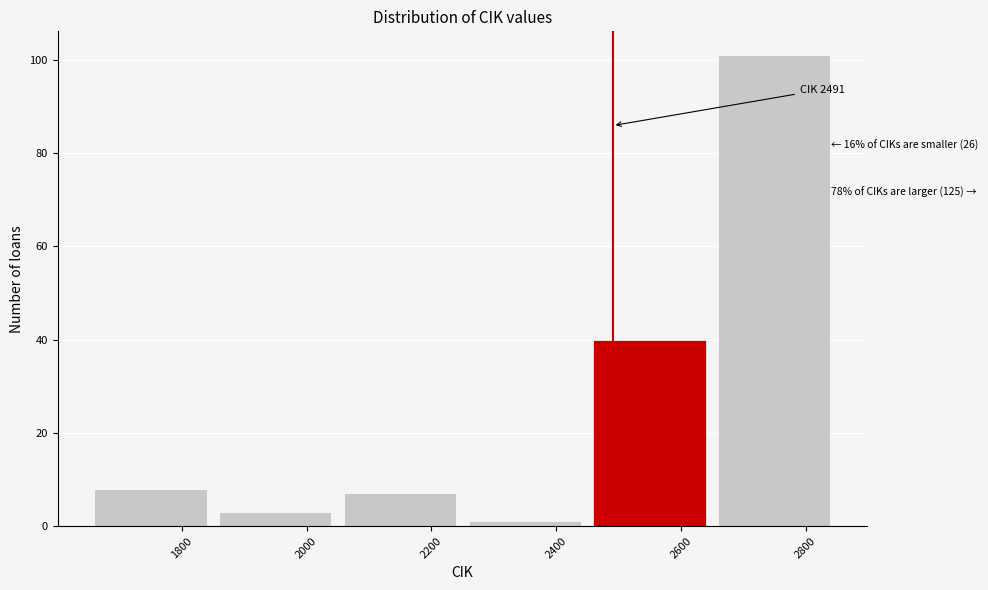

Over which range of the x-axis is the bar tallest?

2650 to 2850